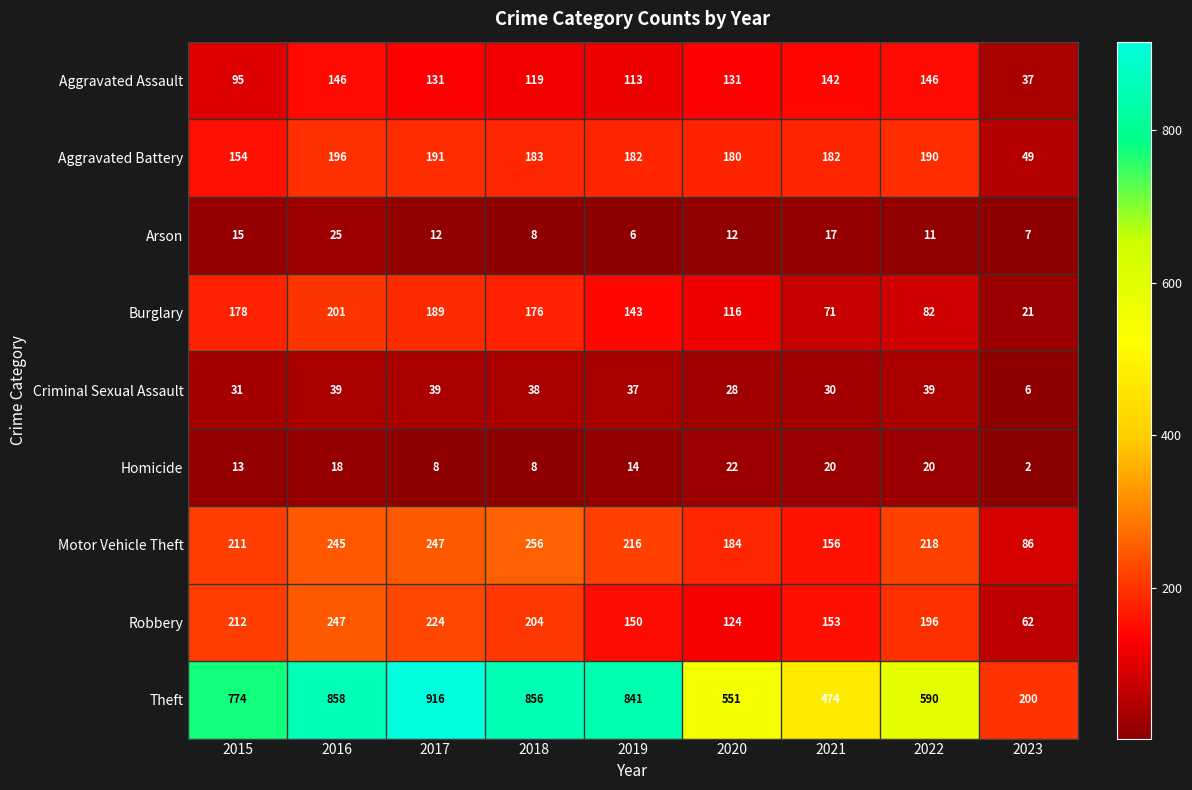

What is the maximum value shown in the chart?

916